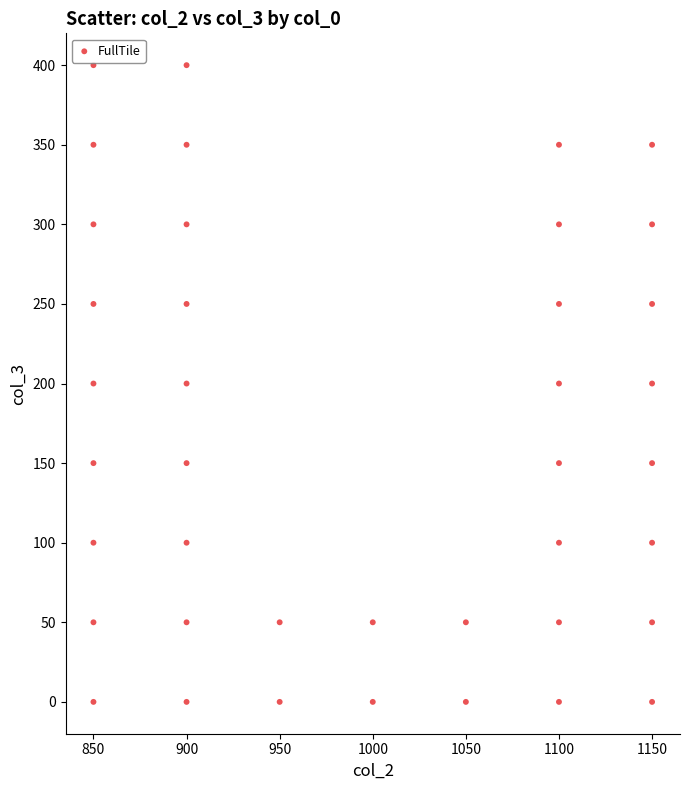

What is the range of Y values (max minus min)?

400